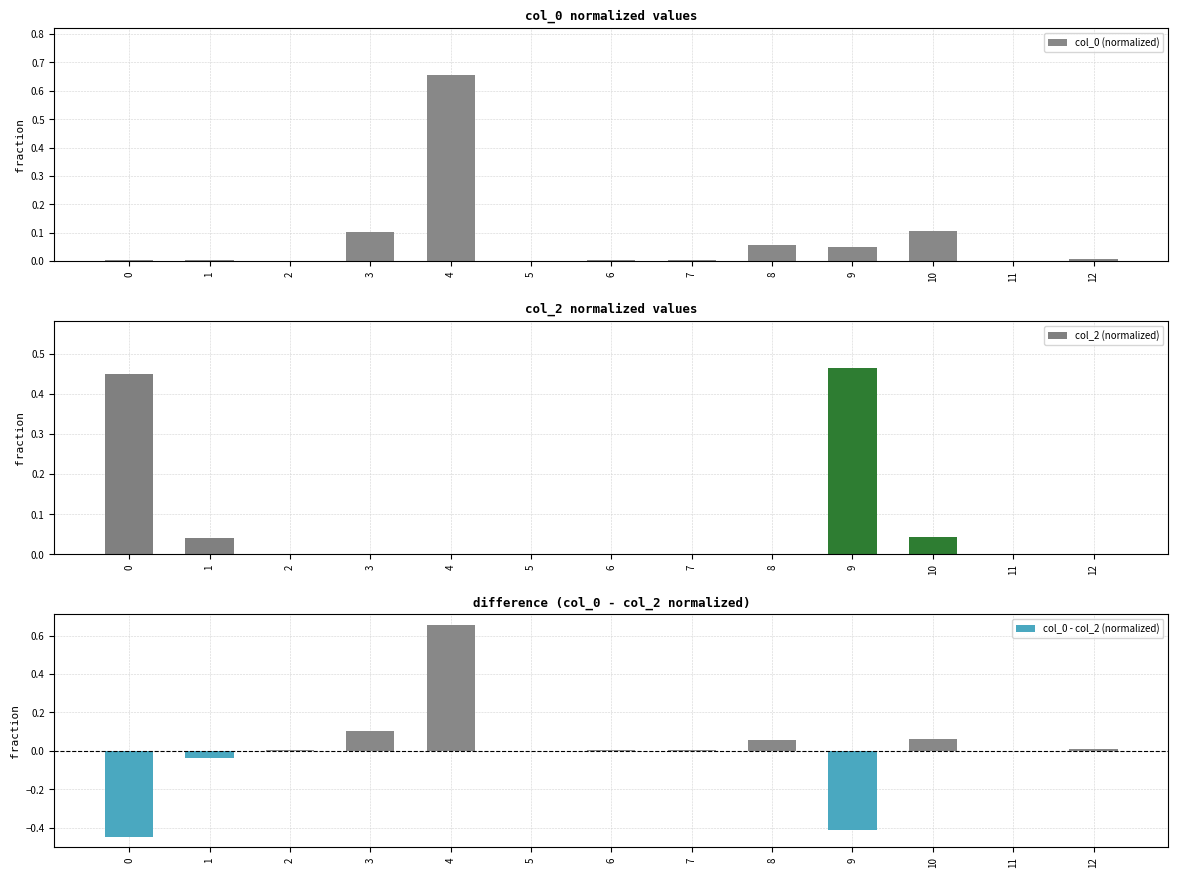

Is it true that col_0 - col_2 (normalized) equals 0.0 at 6?

True